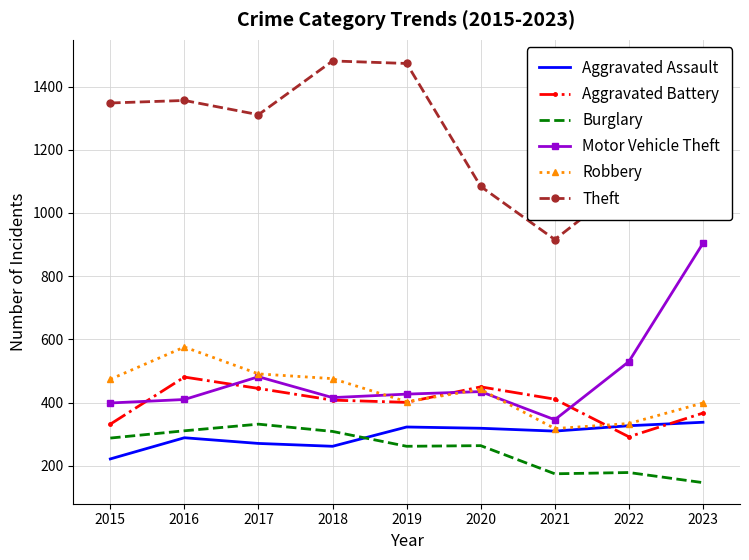

The Theft series shows 916 at 2021. True or false?

True